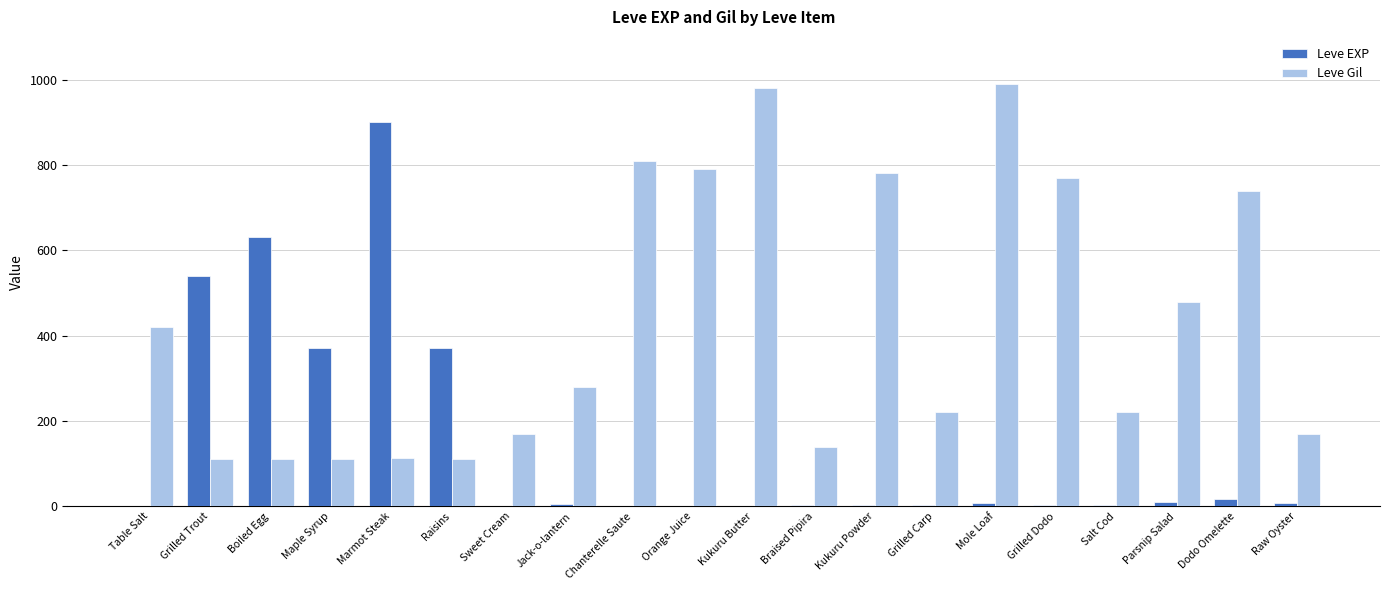

The value of Leve Gil at Mole Loaf is 539. True or false?

False